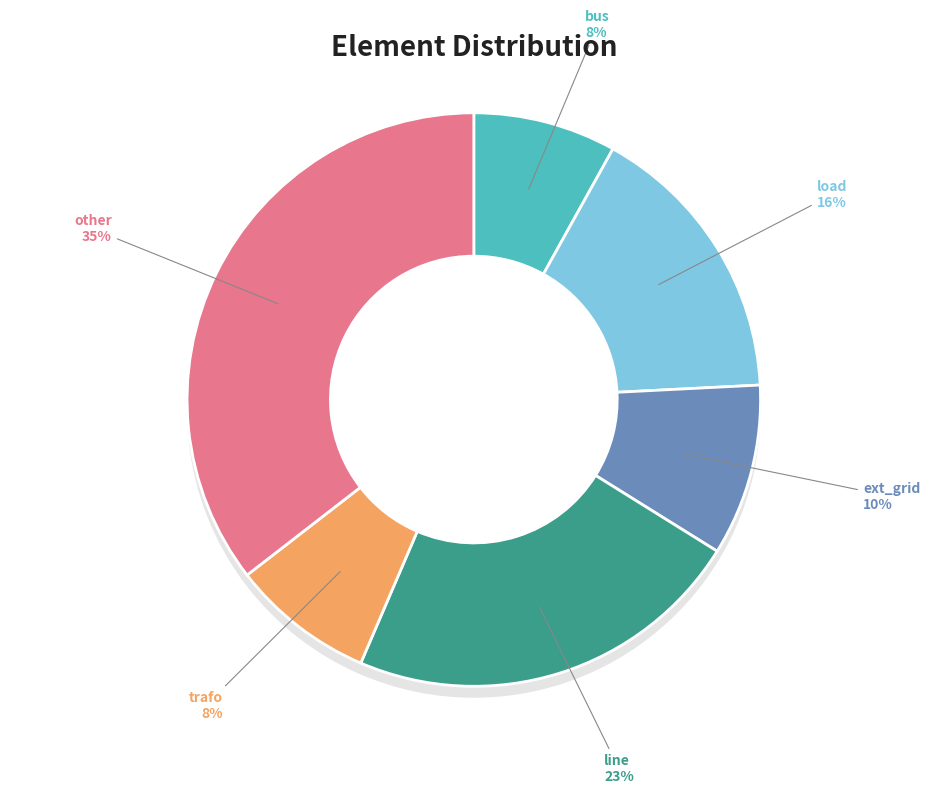

The other slice represents 25% of the pie. True or false?

False